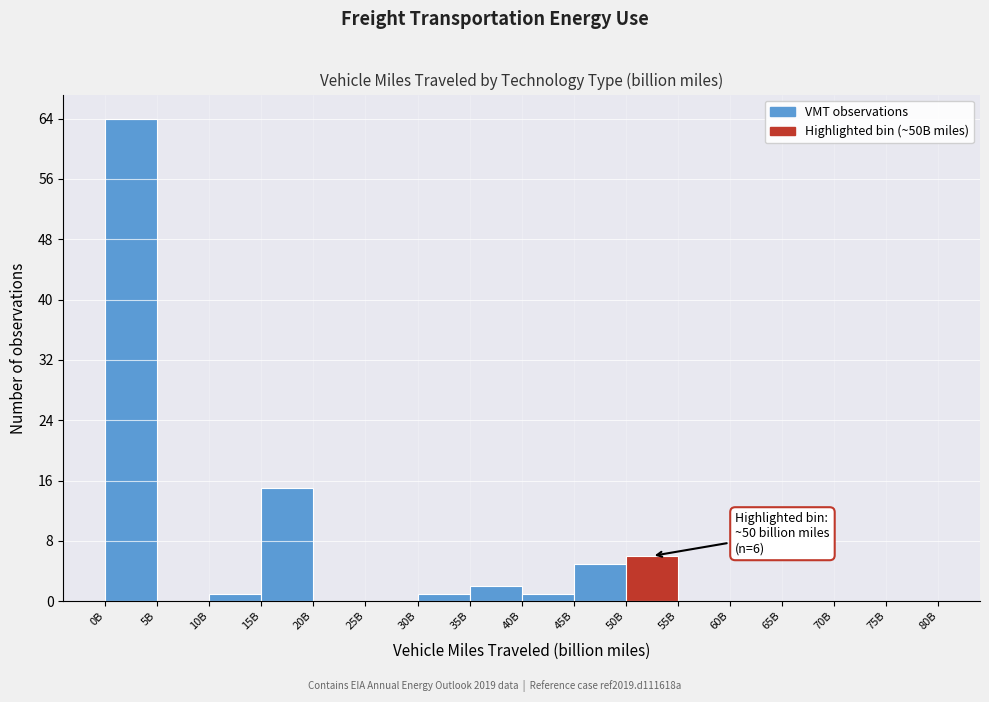

Reading left to right, list all the values displayed in this chart.

0B=64	5B=0	10B=1	15B=15	20B=0	25B=0	30B=1	35B=2	40B=1	45B=5	50B=6	55B=0	60B=0	65B=0	70B=0	75B=0